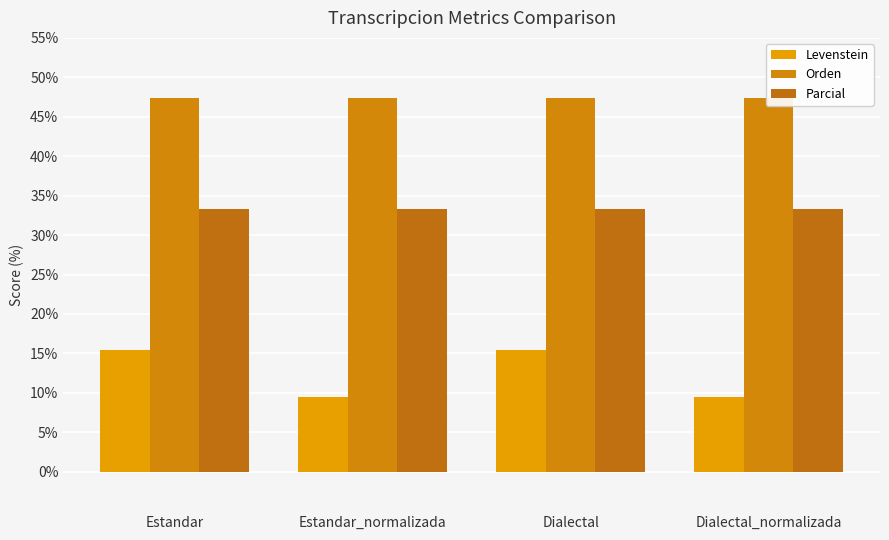

True or false: Levenstein has a value of 21.8 at Dialectal.

False